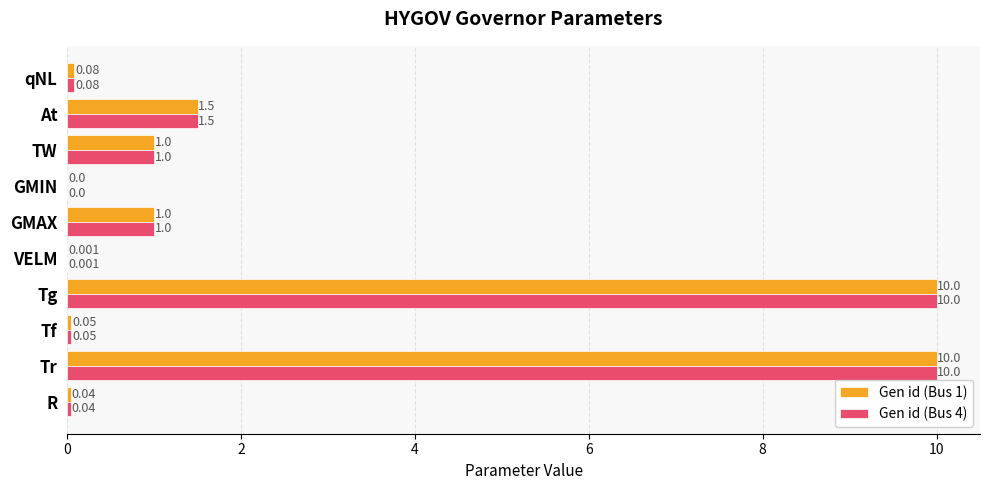

How many values in Gen id (Bus 4) are above zero?

9